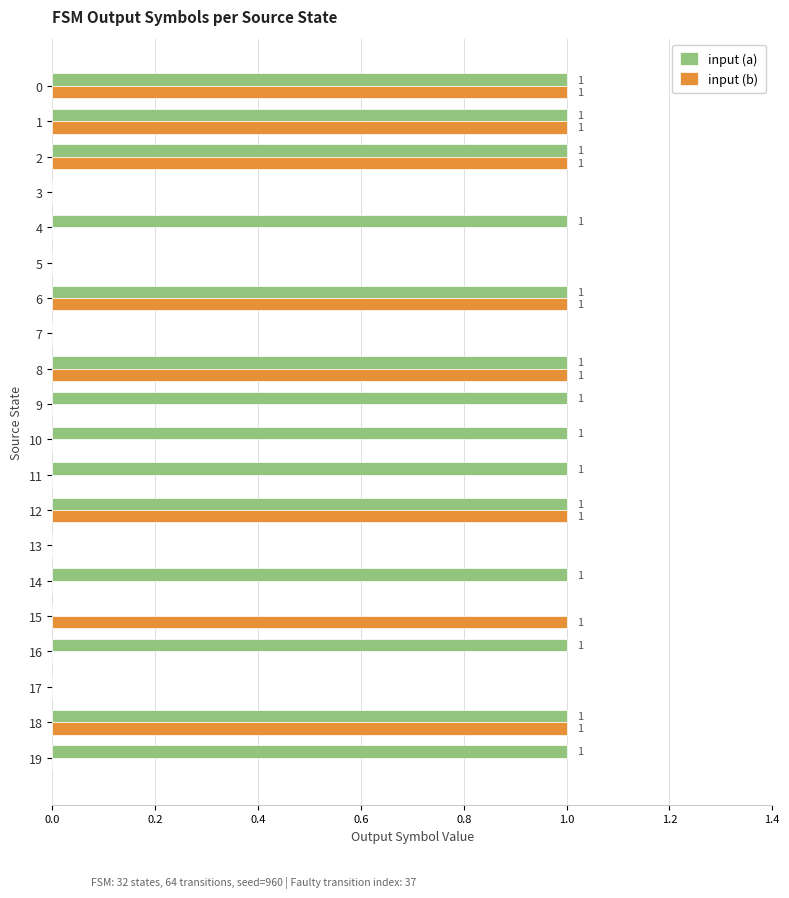

Is it true that input (a) equals 0 at 14?

False